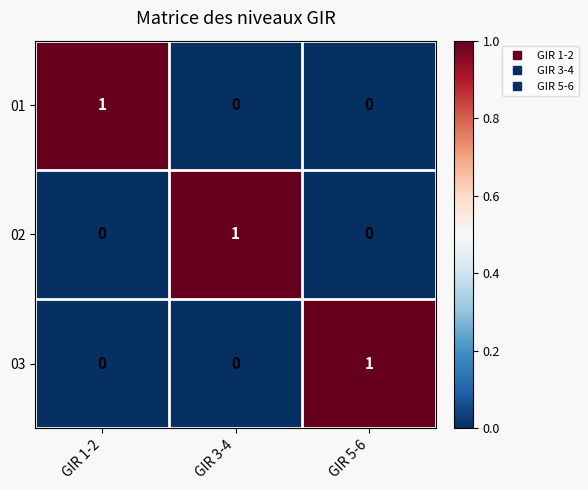

At how many categories does at least one series exceed 0?

3